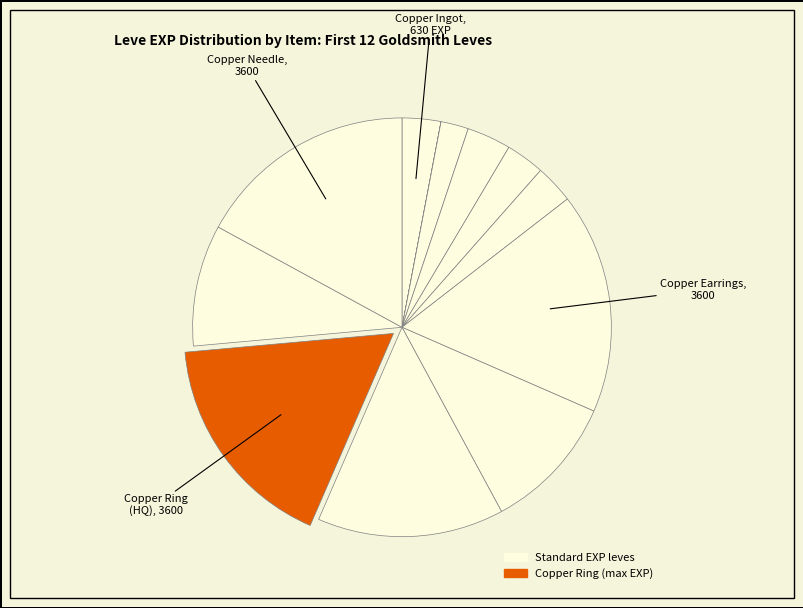

To the nearest percent, what is the difference between the largest and smallest slice percentages?

17%